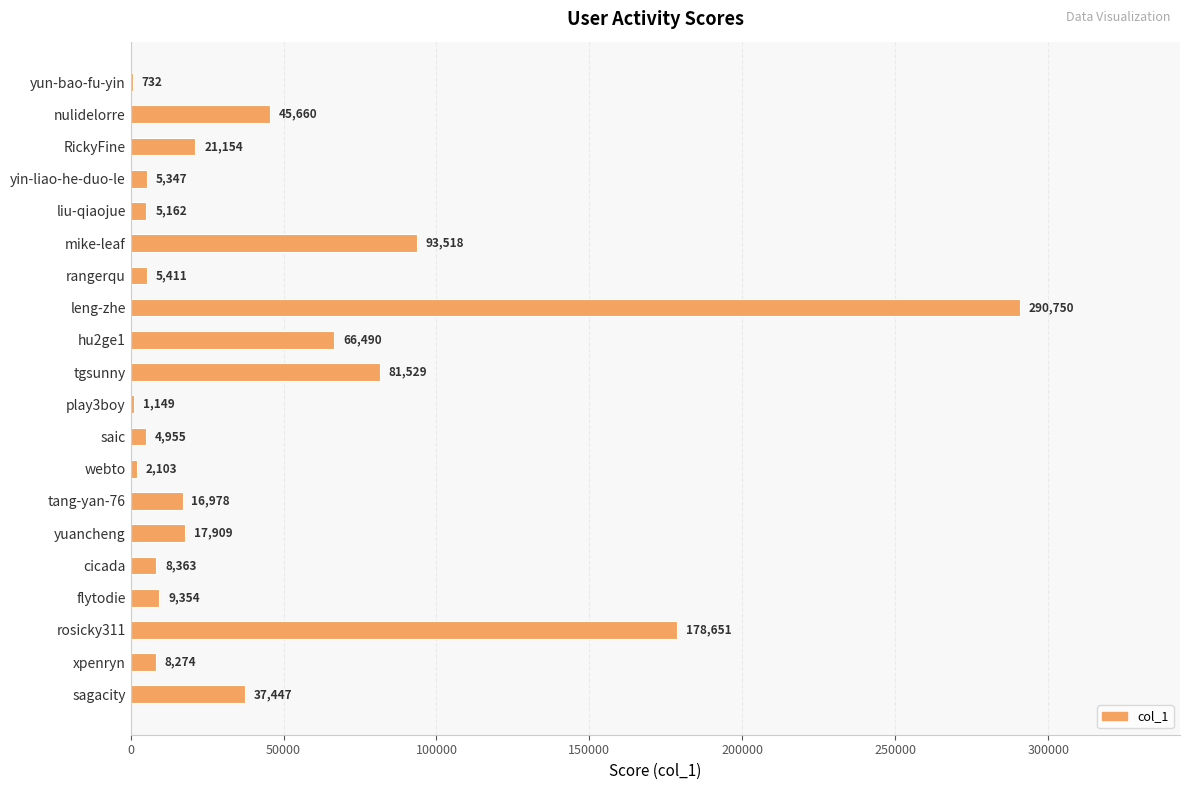

The value at nulidelorre is 45660. True or false?

True